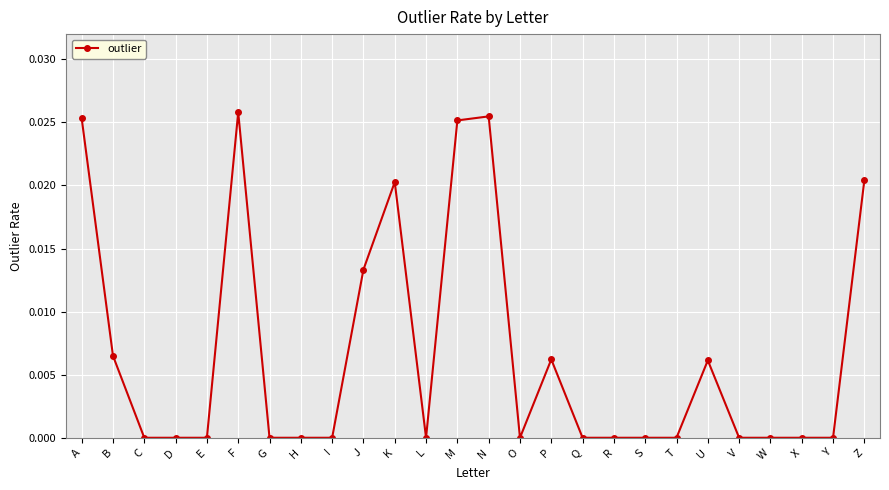

The chart shows a value of 0.0 at F. True or false?

True